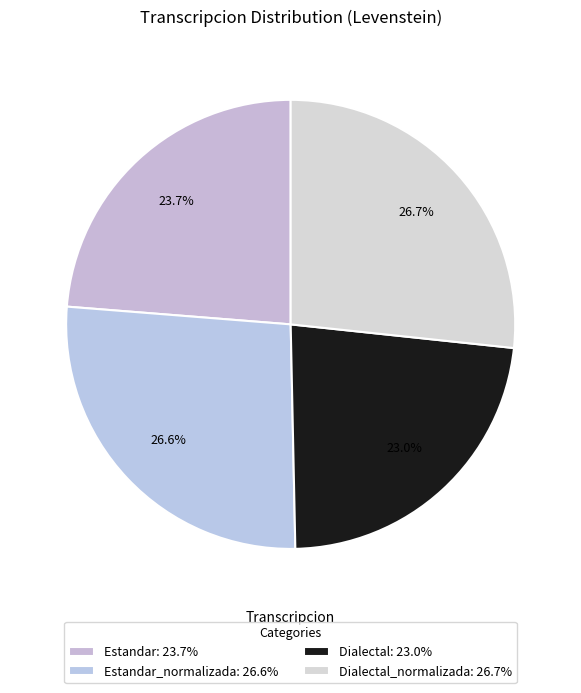

Is there a majority slice in this chart?

No